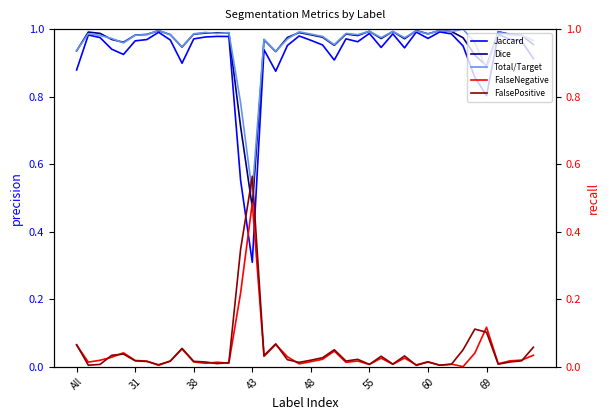

True or false: Jaccard and Dice cross at least once.

False